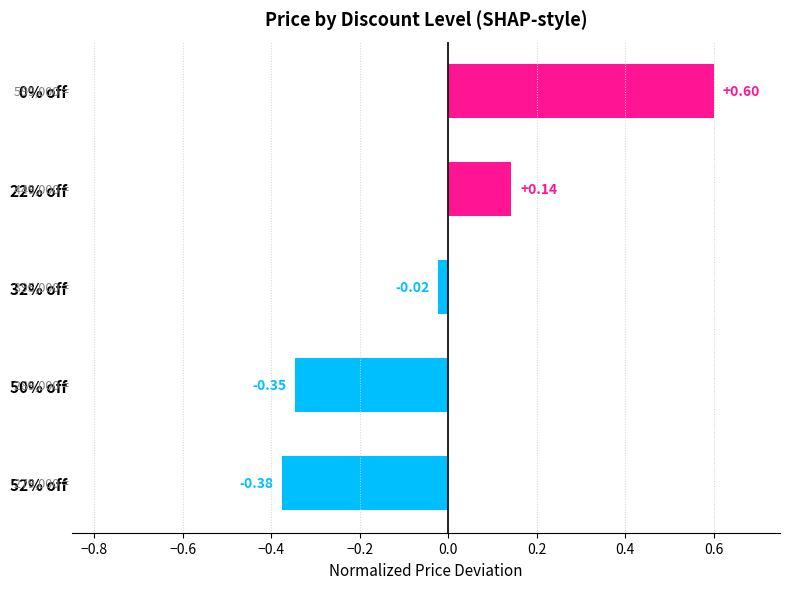

What is the change in value from 50% off to 0% off?

+0.9